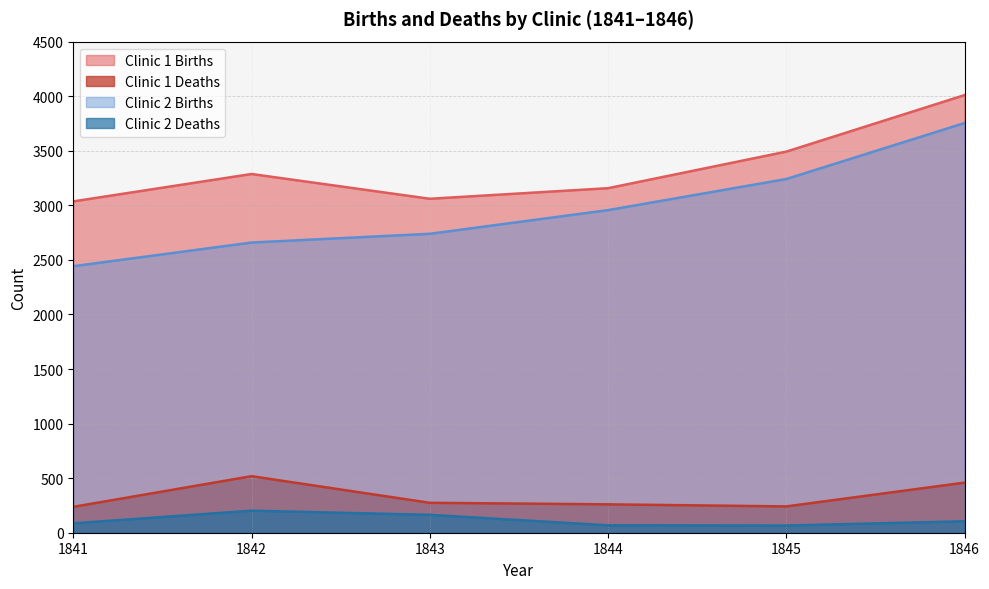

What is the minimum value for Clinic 2 Births?

2442